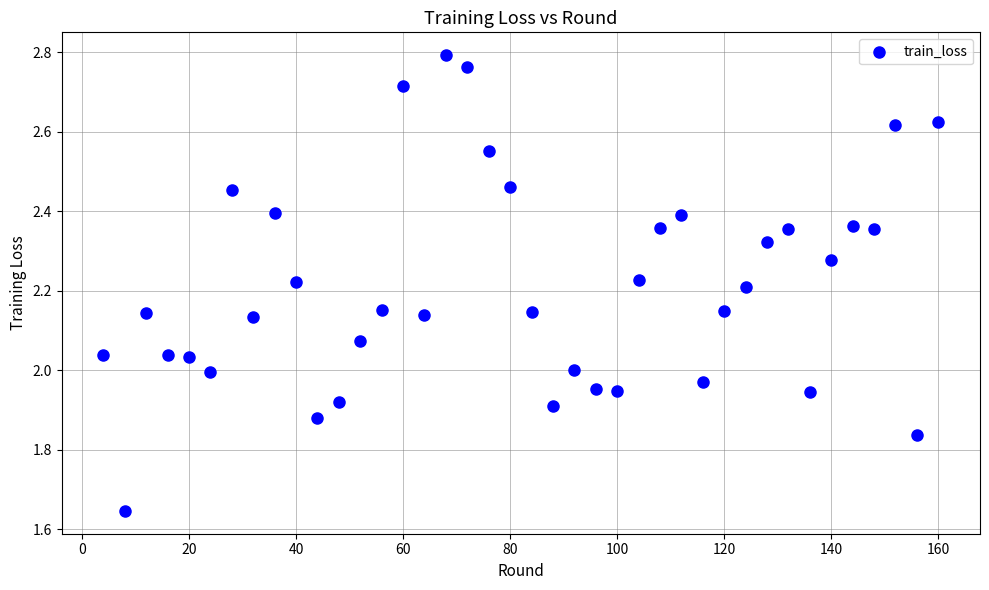

What is the range of Y values (max minus min)?

1.1